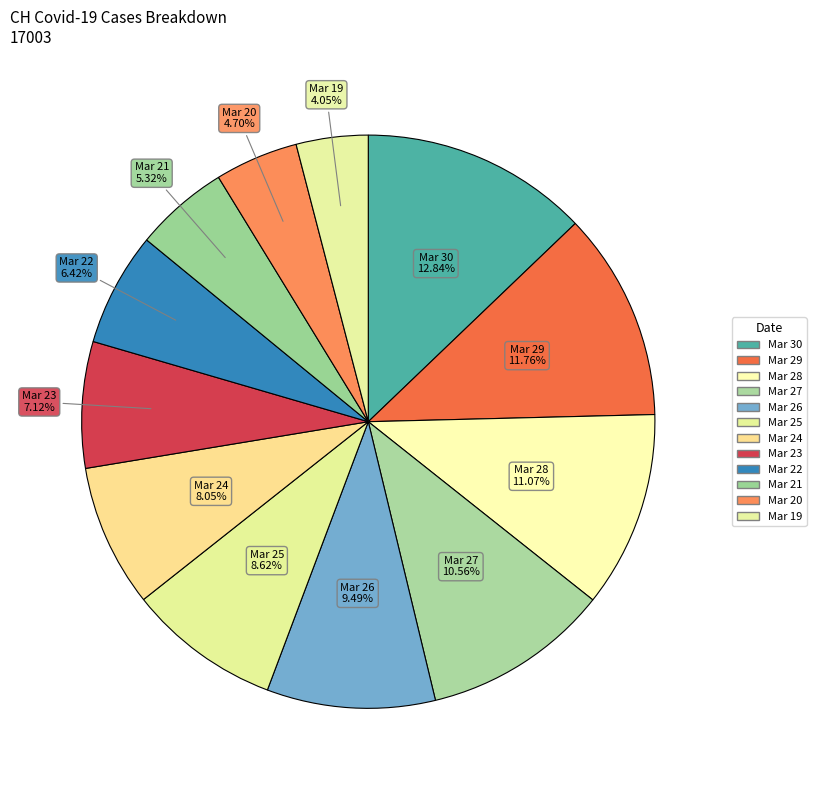

How many slices are in this pie chart?

12